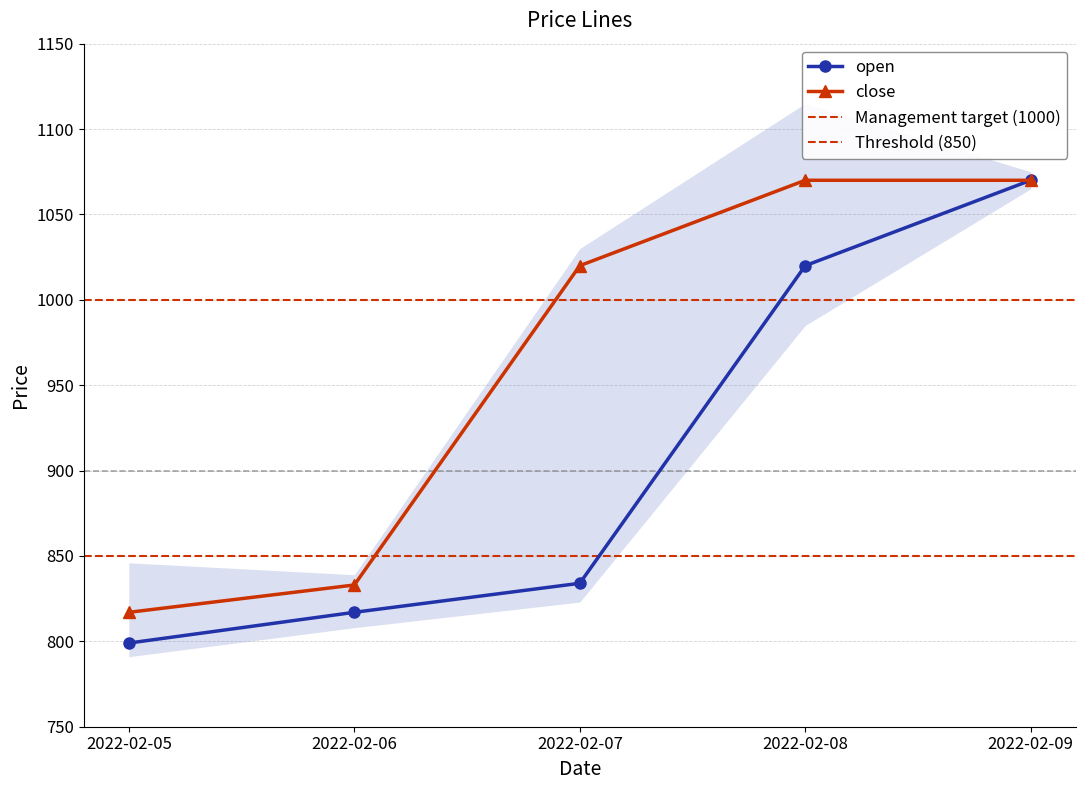

At which category does the chart reach its peak across all series?

2022-02-09